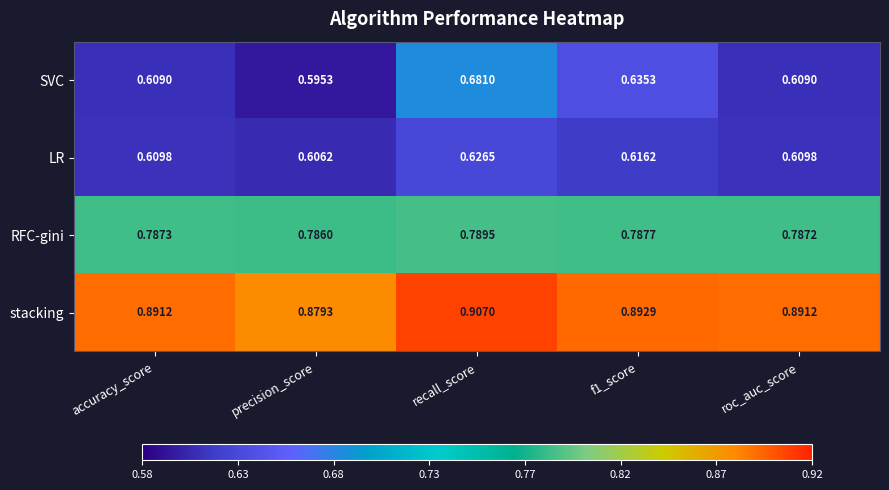

Rank the series at accuracy_score from lowest to highest value.

SVC, LR, RFC-gini, stacking